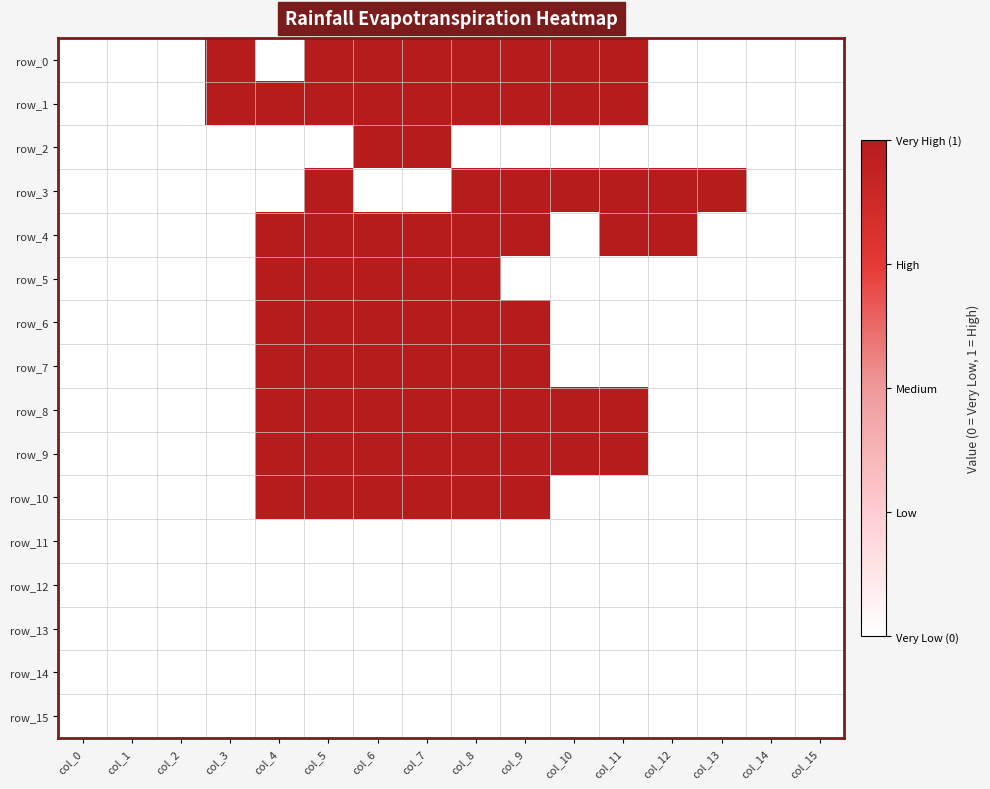

At which label does row_8 reach its minimum?

col_0